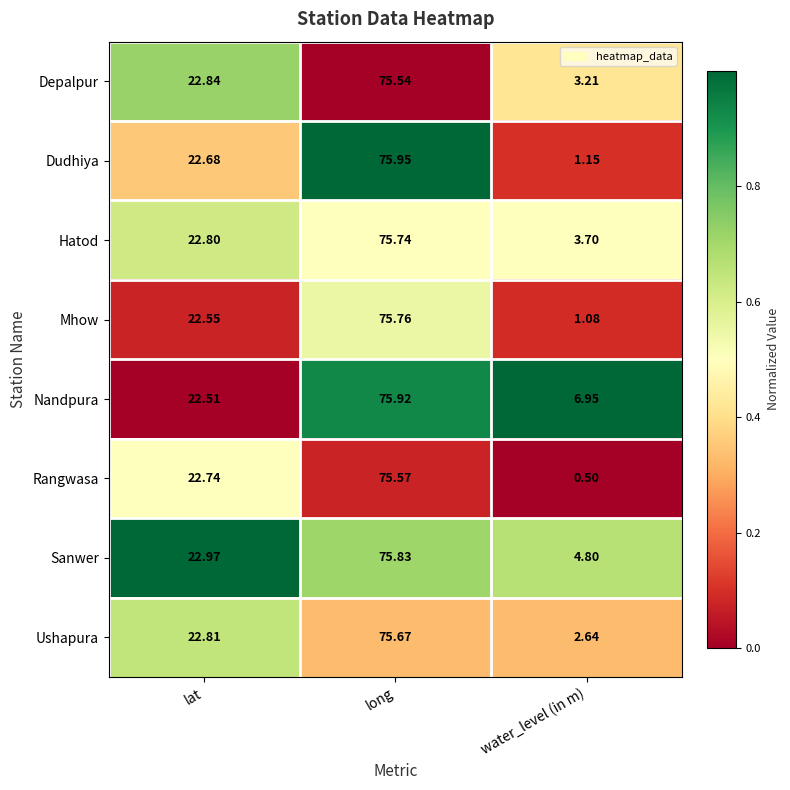

At which category does the chart reach its minimum across all series?

water_level (in m)